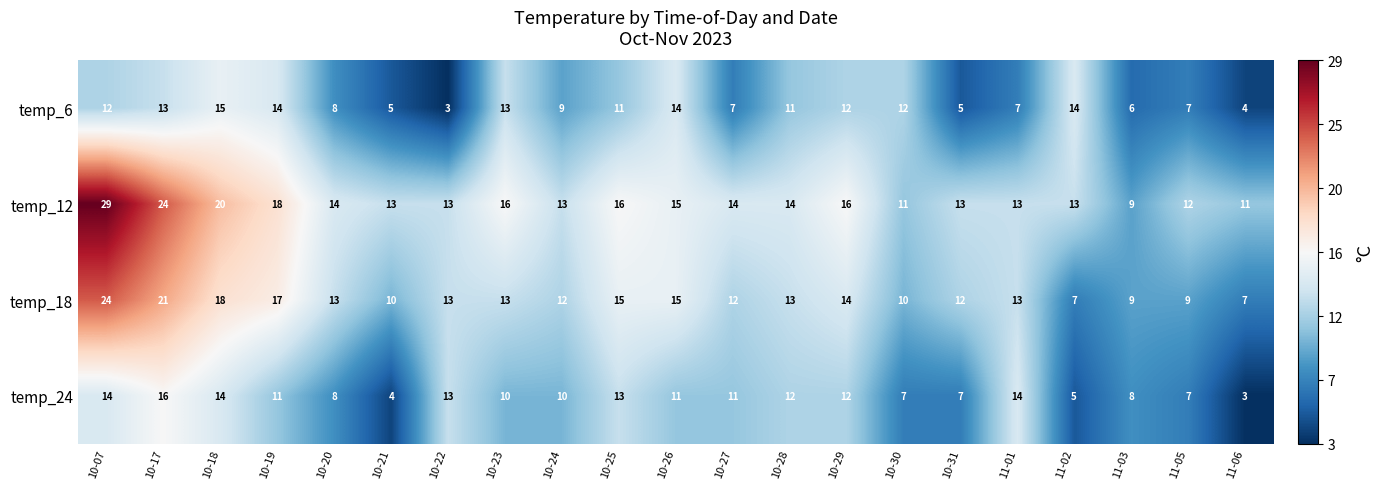

Rank the series at 11-02 from lowest to highest value.

temp_24, temp_18, temp_12, temp_6